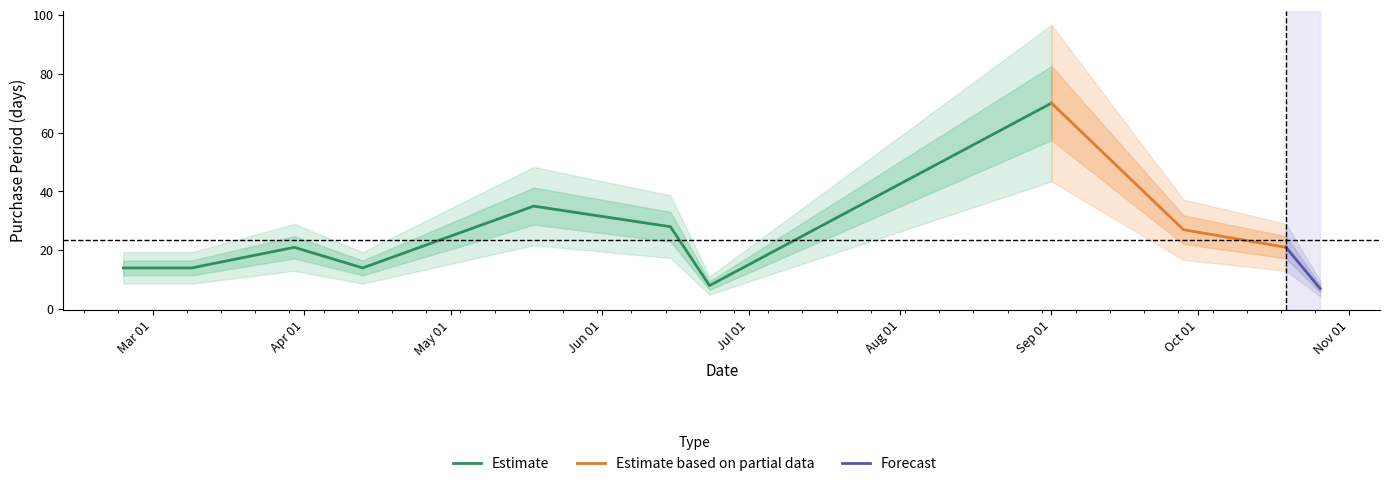

How many points are lower than both their immediate neighbors (excluding endpoints)?

2